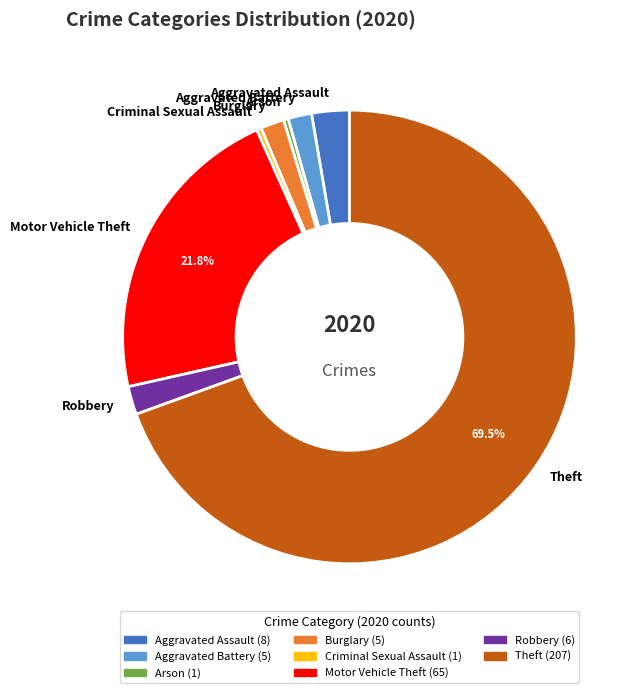

Combined, do Criminal Sexual Assault and Aggravated Assault account for over 50%?

No